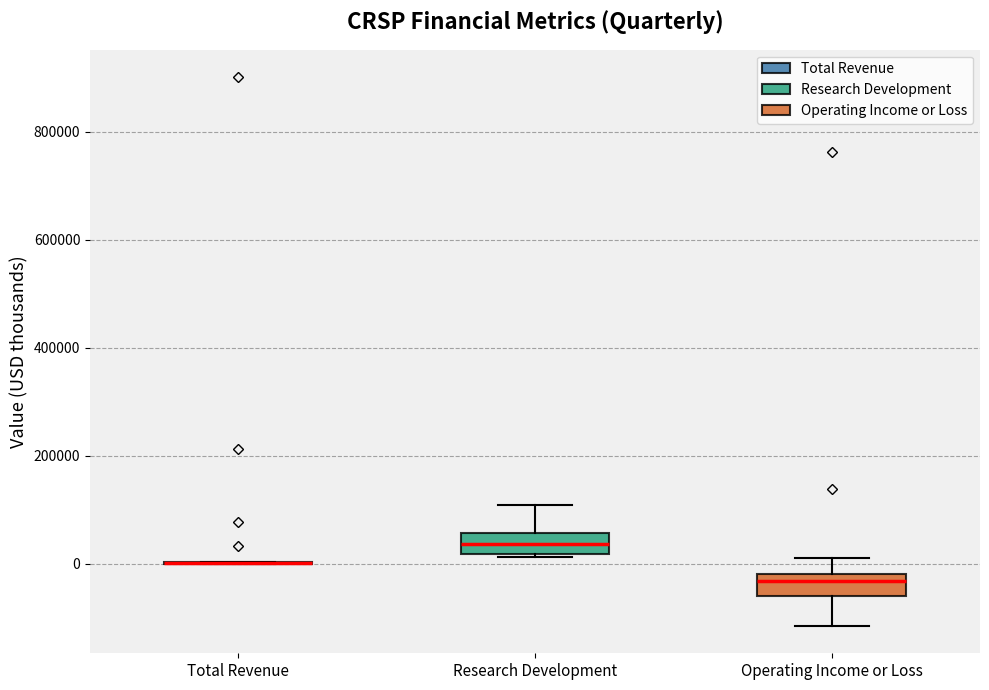

Reading left to right, read every box against the y-axis: the position of its median line, the range the box covers, and the ends of its whiskers. The values are not printed on the chart, so give them approximately, as read against the axis.

Total Revenue: box collapsed to a line at 0, whiskers 0 to 0
Research Development: median 40000, box 20000 to 60000, whiskers 20000 (just below the box's lower edge) to 100000
Operating Income or Loss: median -40000, box -60000 to -20000, whiskers -120000 to 20000